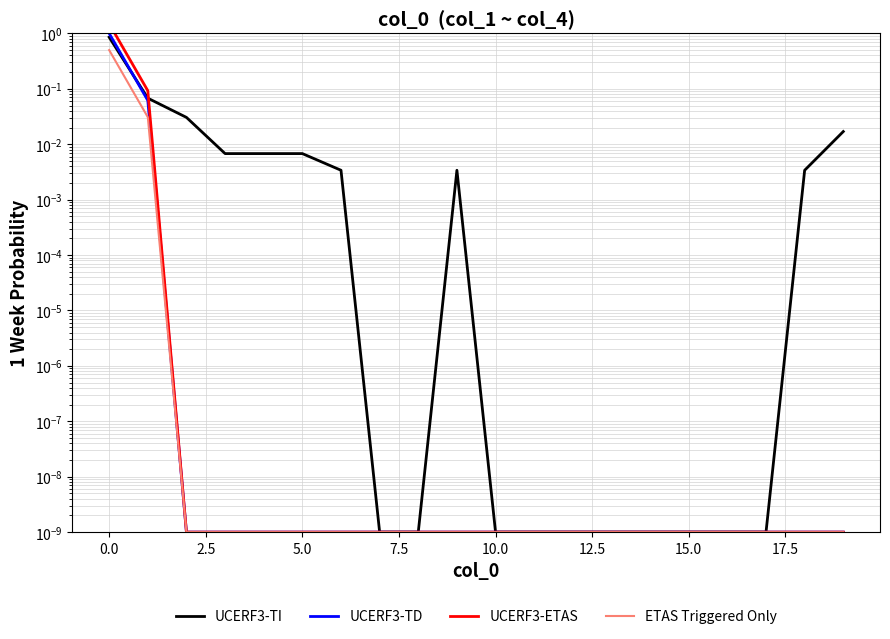

Between 2.5 and 17.5, which series saw the biggest shift?

UCERF3-TI